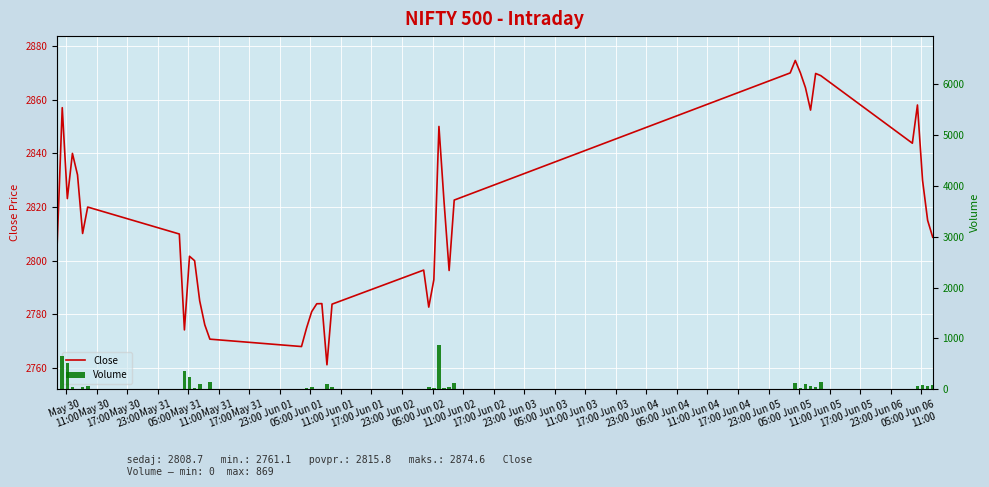

Are the bars horizontal?

No